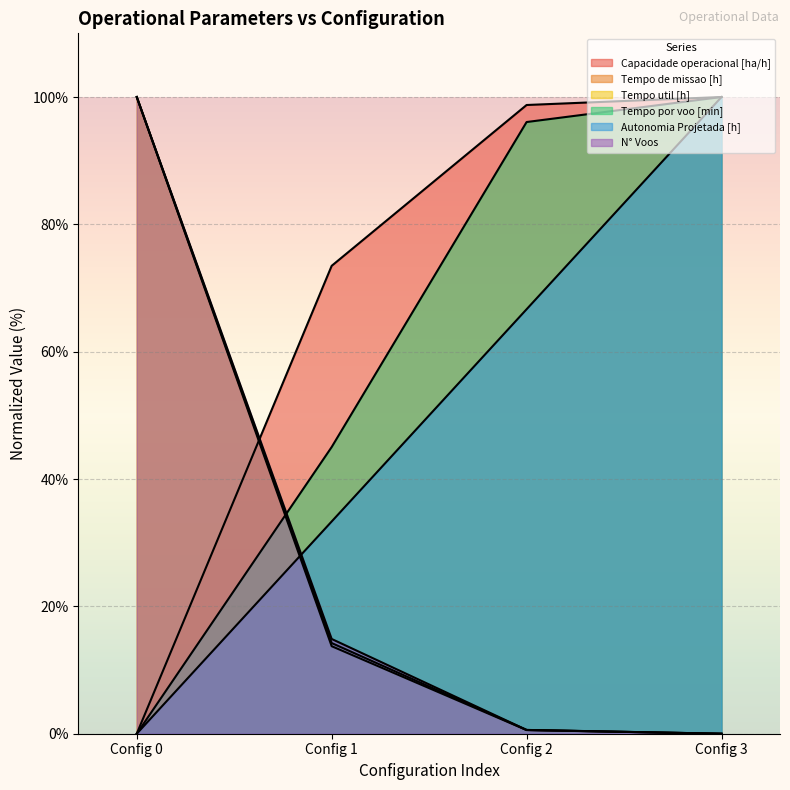

True or false: Tempo de missao [h] has more than 2 interior local peaks.

False